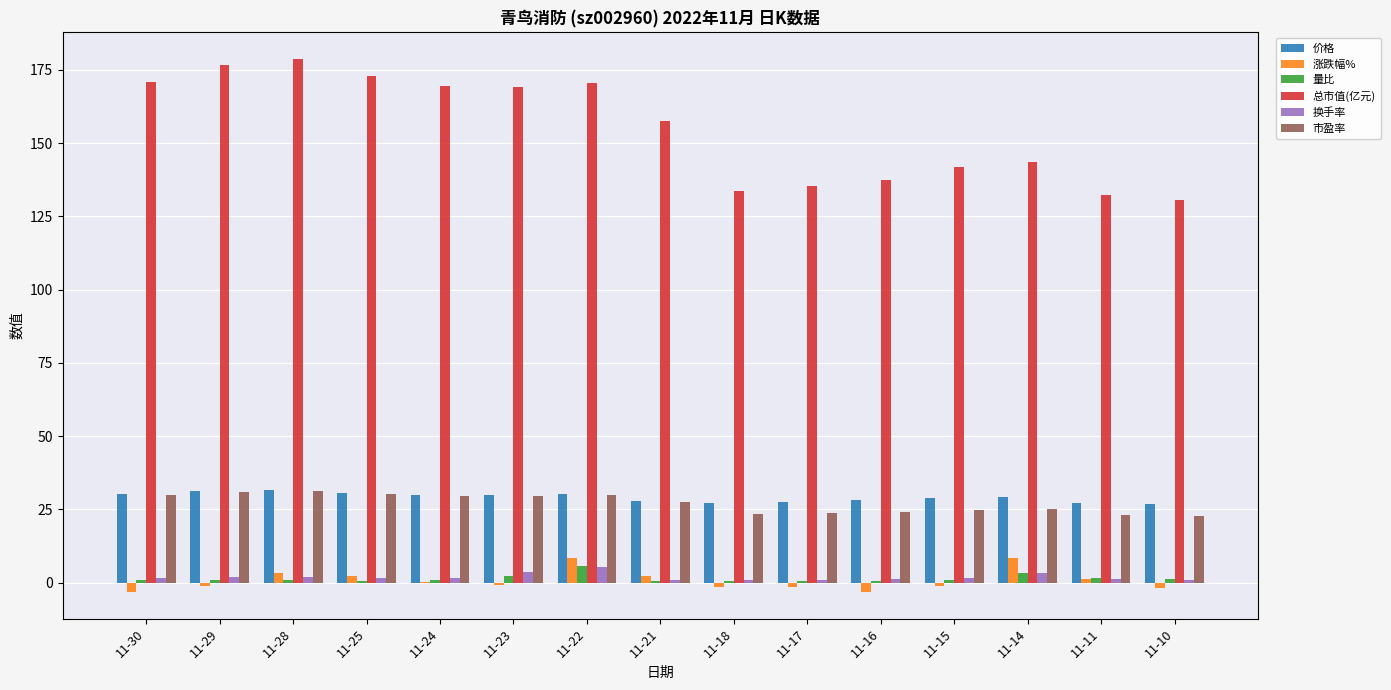

Which series has the widest spread of values?

总市值(亿元)